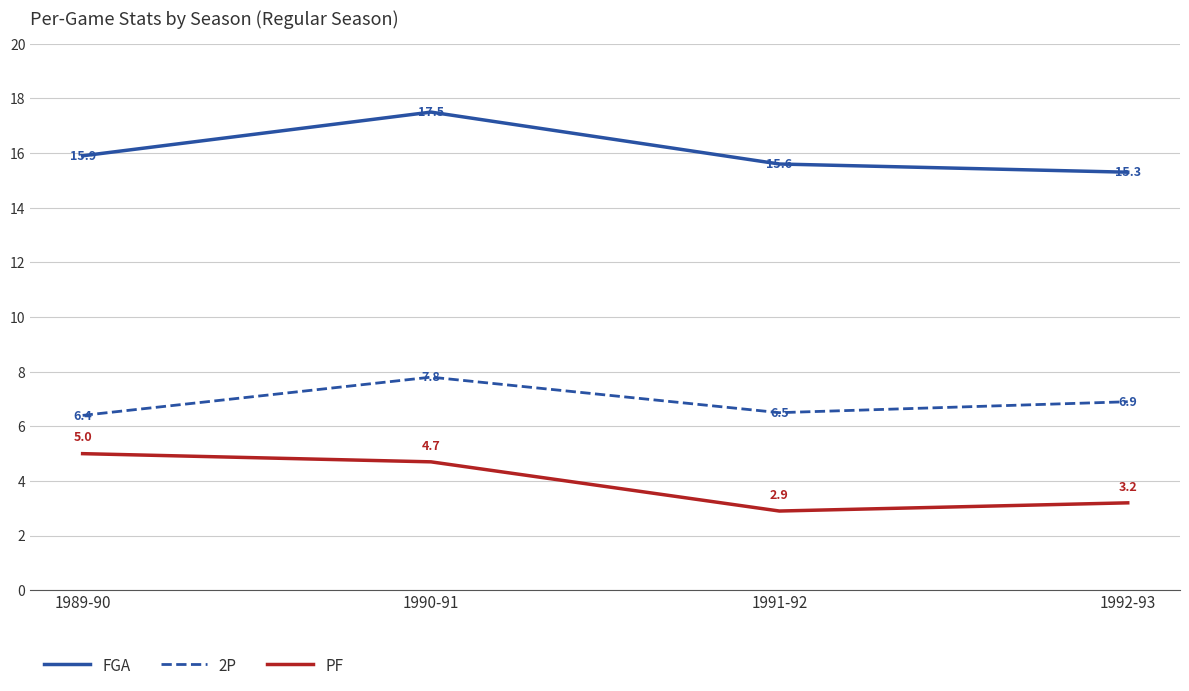

Between 1991-92 and 1992-93, which series saw the biggest shift?

2P